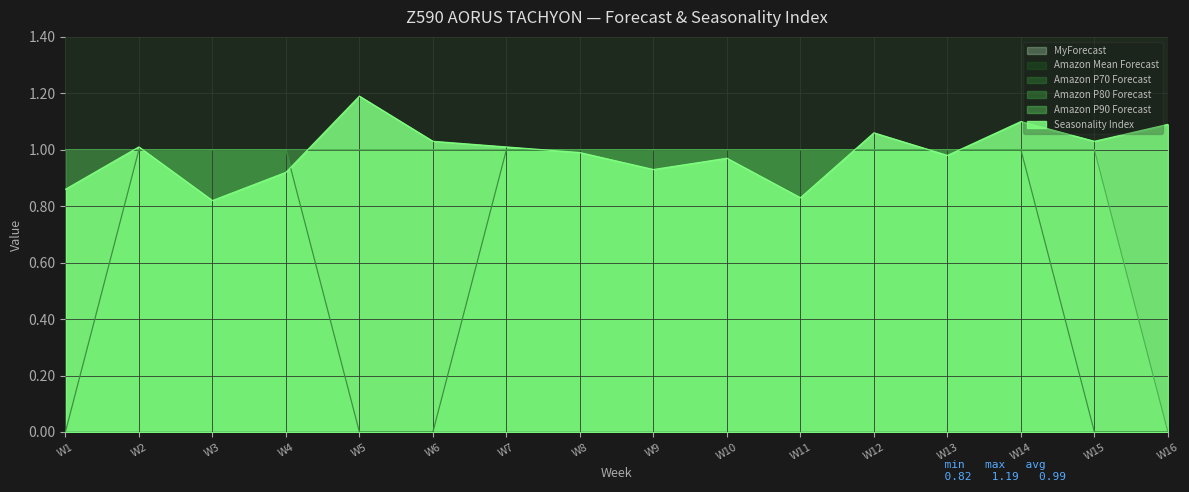

Does the chart have visible grid lines?

Yes